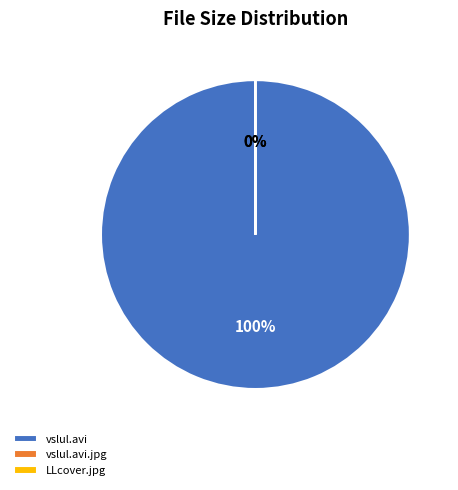

True or false: vslul.avi accounts for 91% of the total.

False